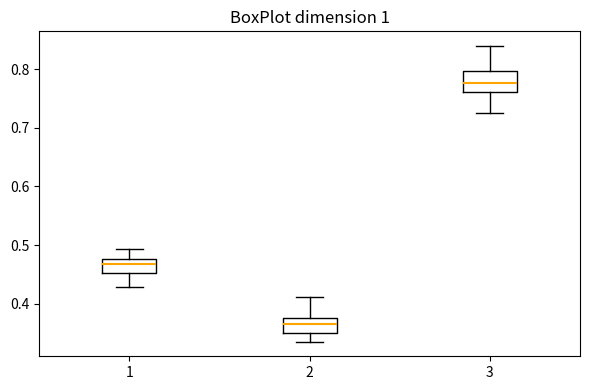

Reading left to right, read every box against the y-axis: the position of its median line, the range the box covers, and the ends of its whiskers. The values are not printed on the chart, so give them approximately, as read against the axis.

1: median 0.47, box 0.45 to 0.48, whiskers 0.43 to 0.49
2: median 0.37, box 0.35 to 0.38, whiskers 0.34 to 0.41
3: median 0.78, box 0.76 to 0.80, whiskers 0.73 to 0.84